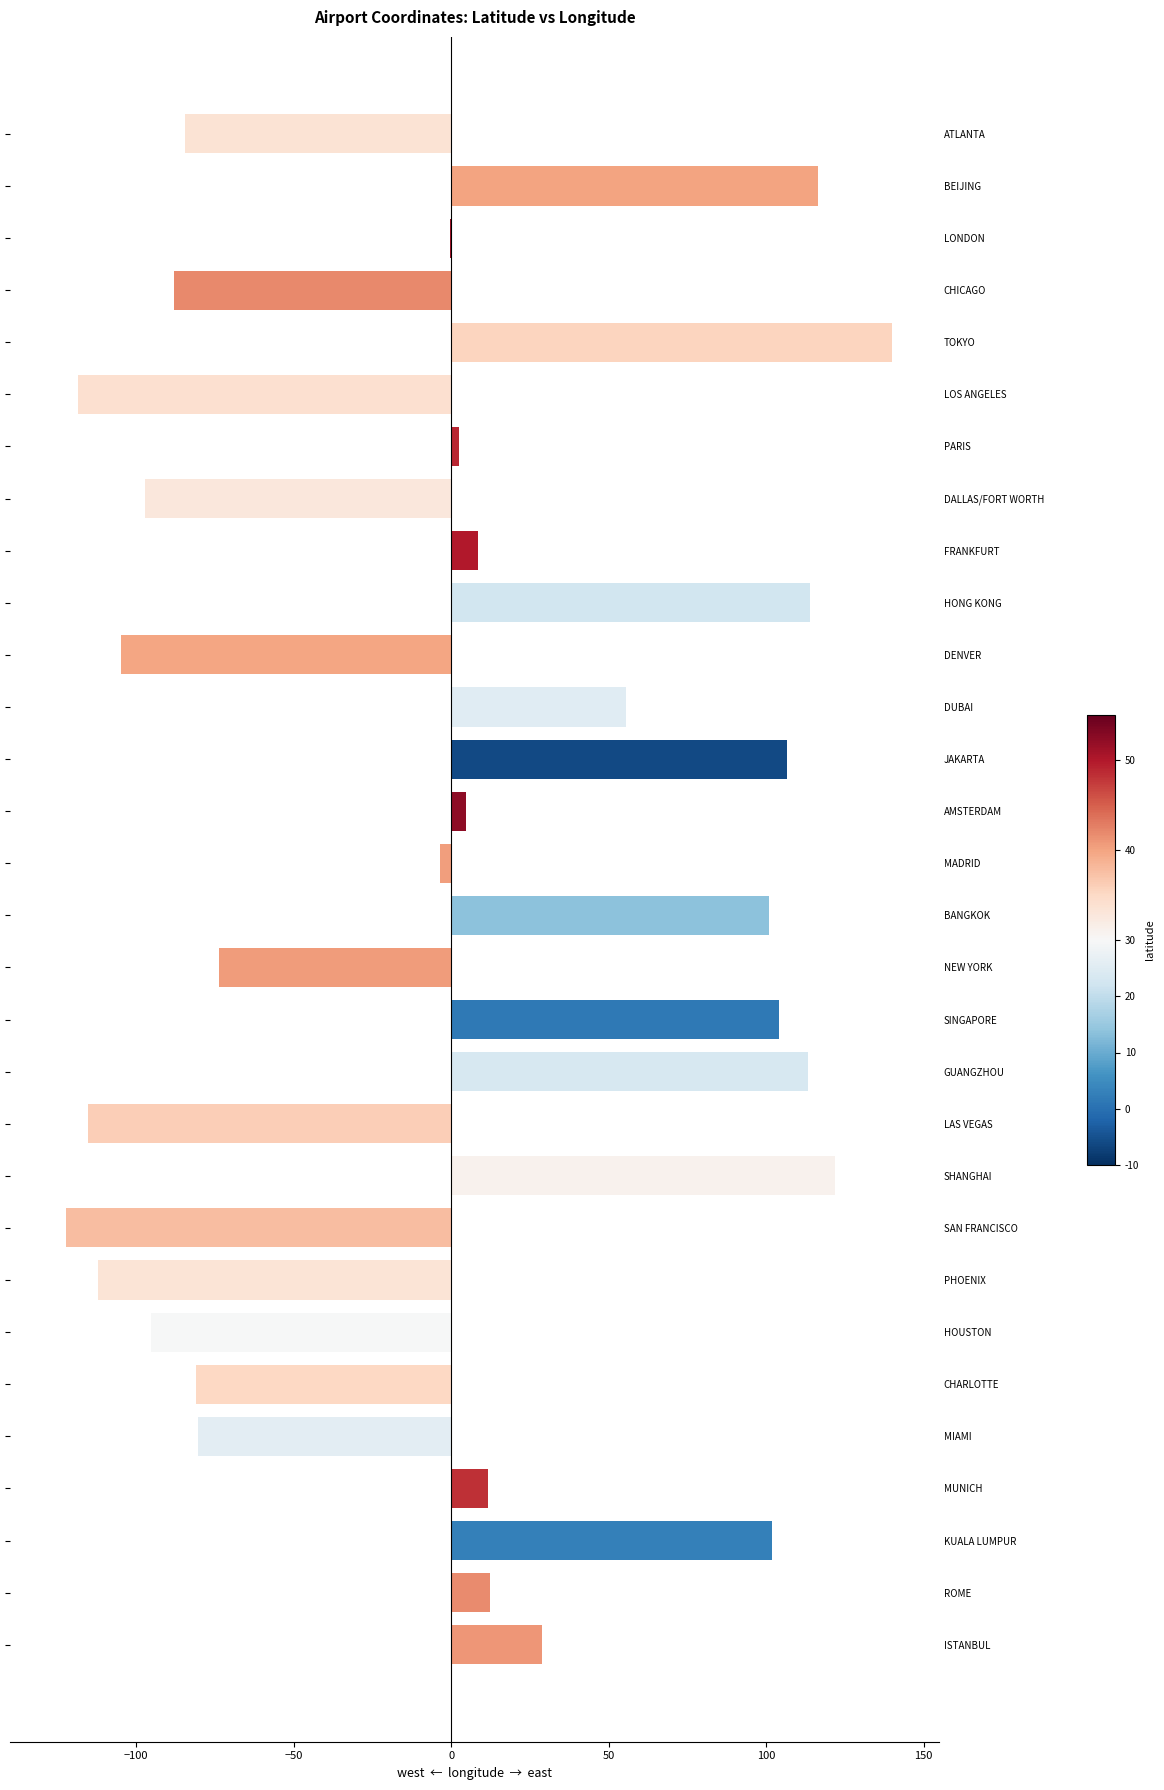

Reading left to right, transcribe all the data shown in this chart.

-84.4	116.6	-0.5	-87.9	139.8	-118.4	2.5	-97.0	8.5	113.9	-104.7	55.4	106.7	4.8	-3.6	100.7	-73.8	104.0	113.3	-115.2	121.8	-122.4	-112.0	-95.3	-80.9	-80.3	11.8	101.7	12.3	28.8